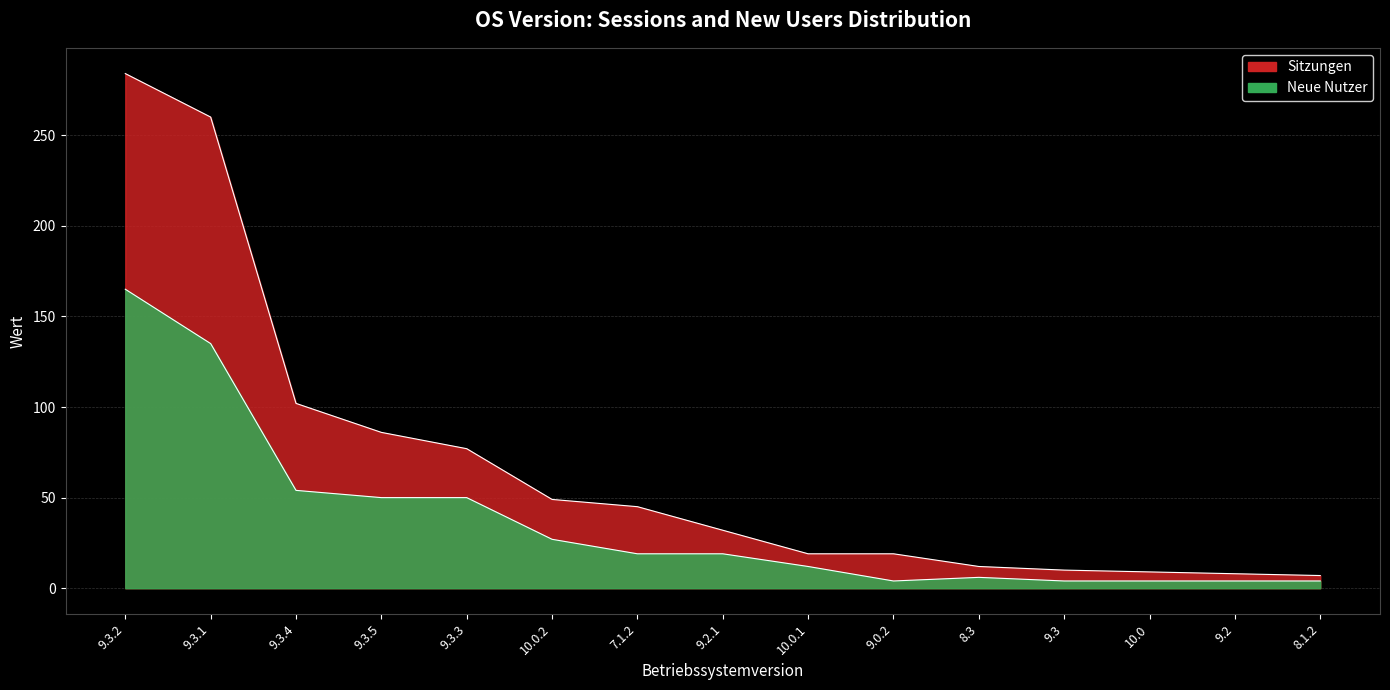

True or false: Sitzungen and Neue Nutzer cross at least once.

False